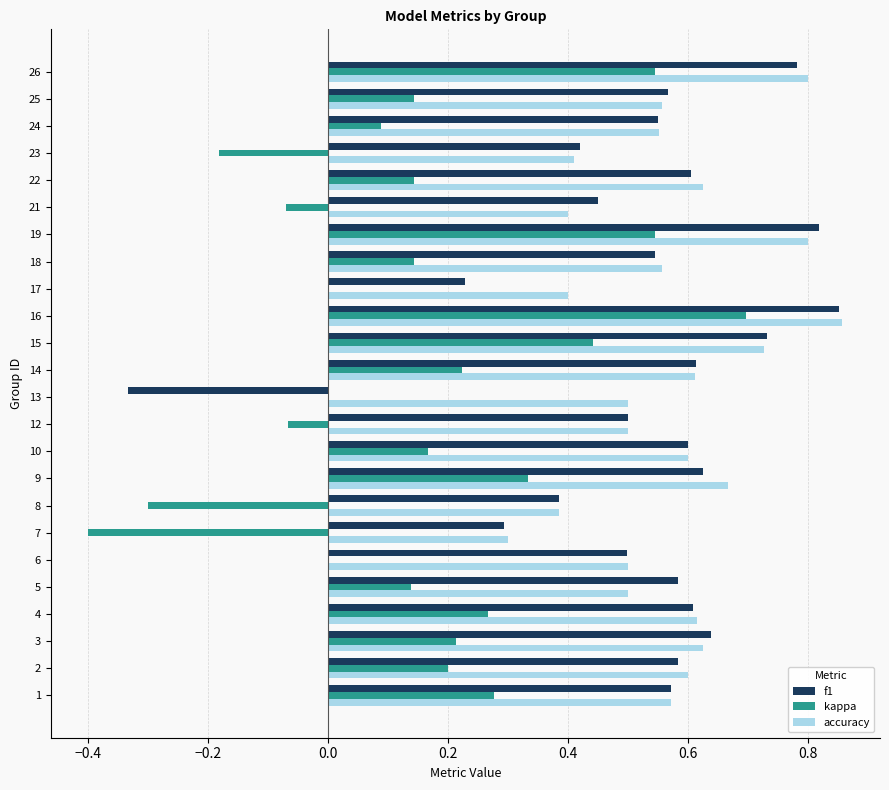

What is the sum of all accuracy values?

13.7